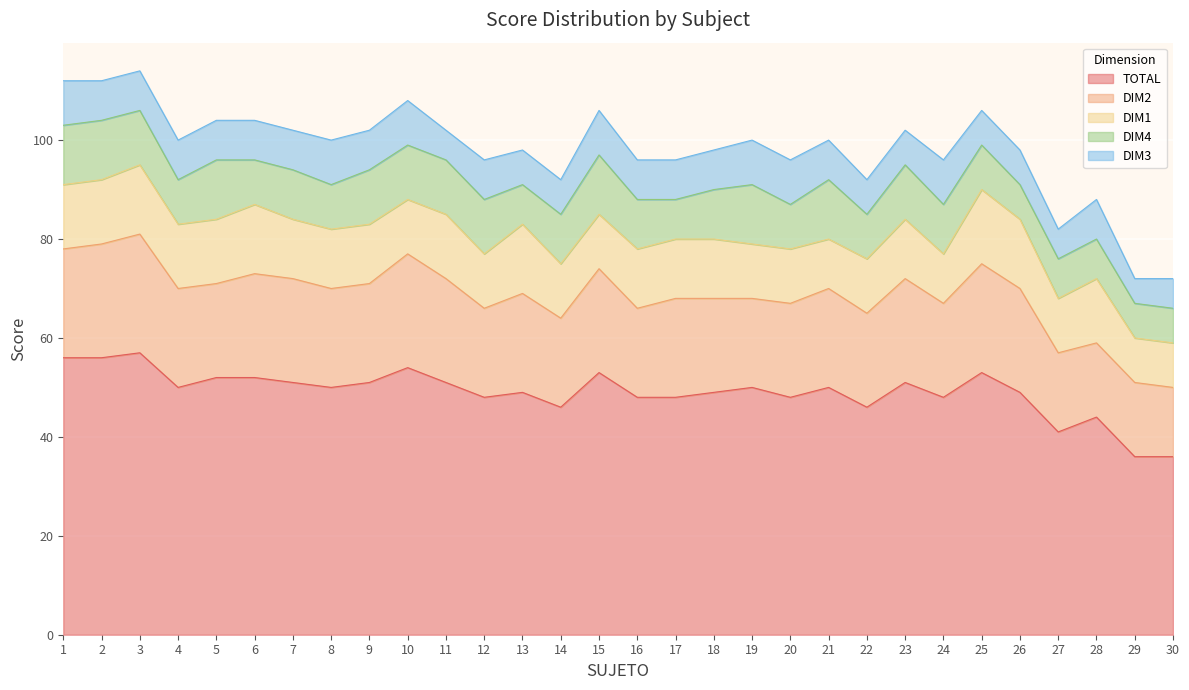

List the labels in order of DIM3 value, smallest first.

29, 11, 27, 30, 13, 14, 22, 23, 25, 26, 2, 3, 4, 5, 6, 7, 9, 12, 16, 17, 18, 21, 28, 1, 8, 10, 15, 19, 20, 24